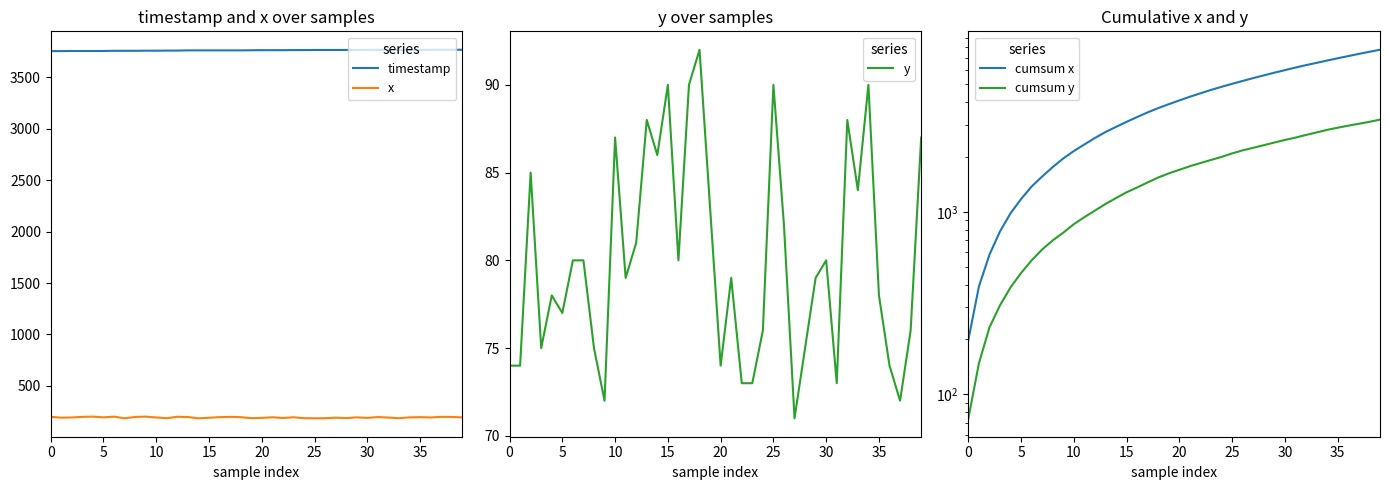

How many data points in cumsum y are above 1700?

19